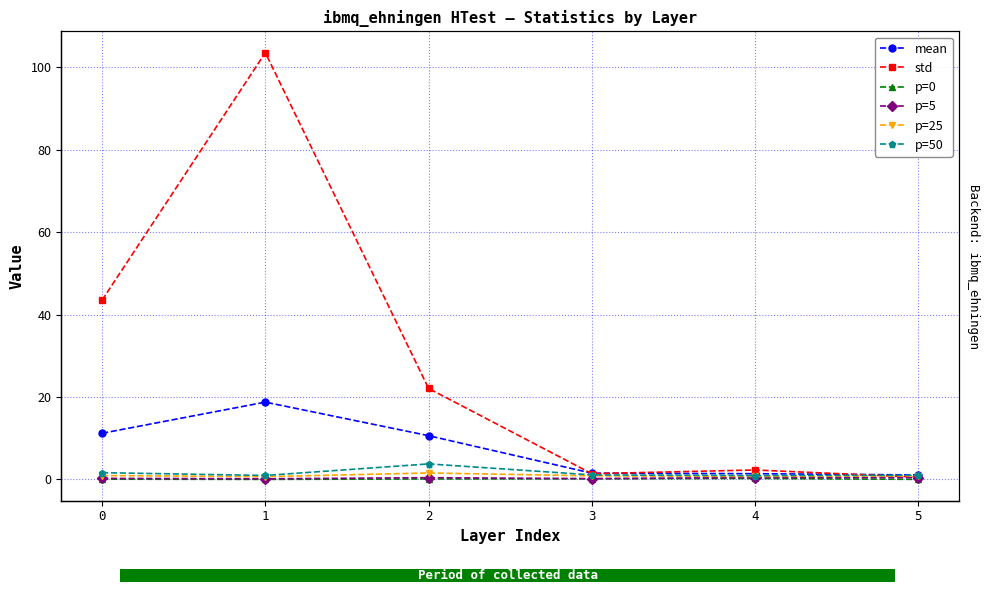

True or false: mean has a value of 11.2 at 0.

True